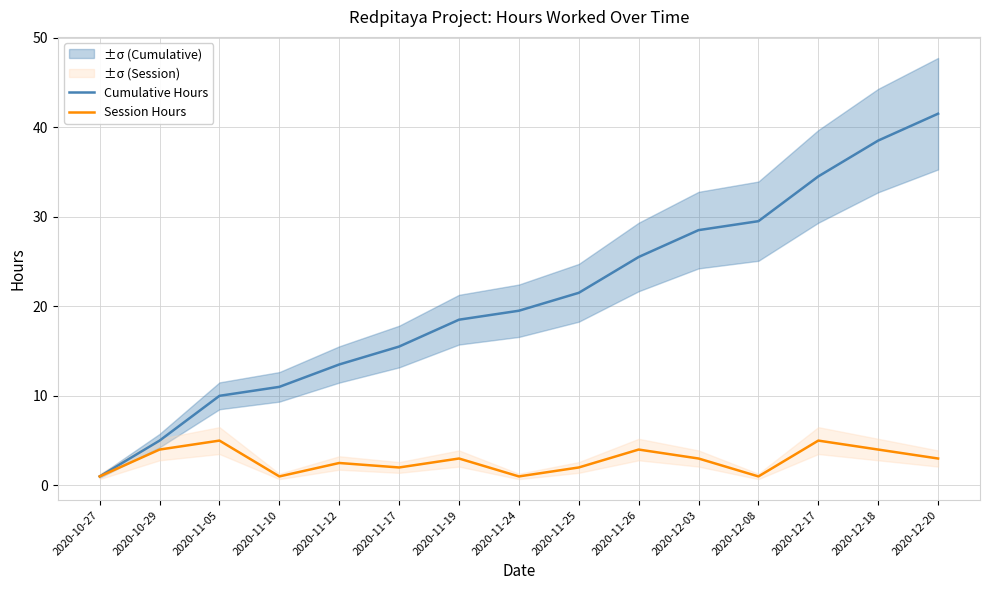

Rank the series by their average value, from highest to lowest.

Cumulative Hours, Session Hours